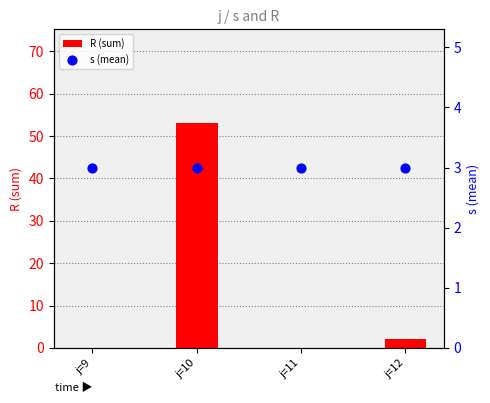

Which series contains the lowest Y value?

R (sum)